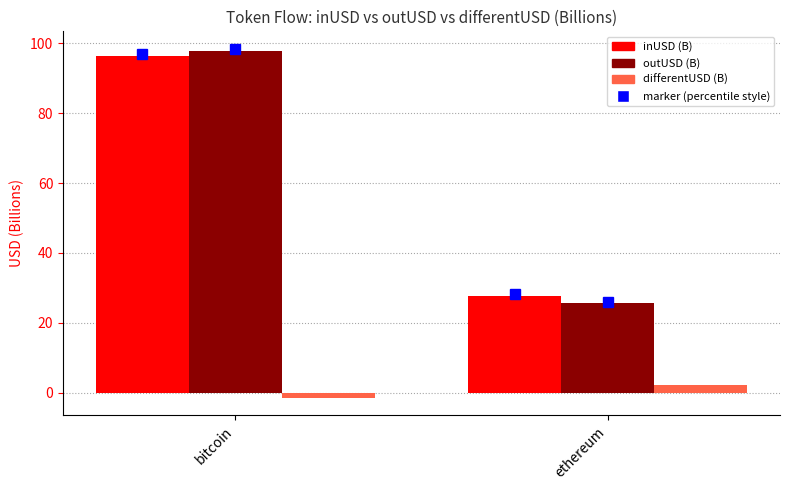

The differentUSD (B) series shows -2.1 at bitcoin. True or false?

False